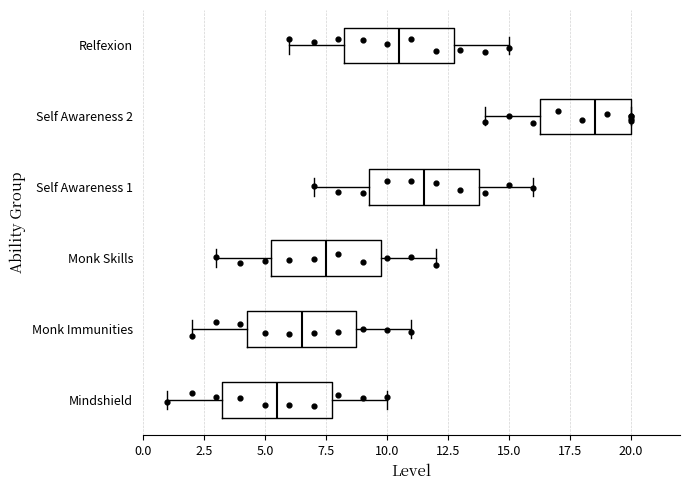

Where is the left edge of the box for Self Awareness 1 on the x-axis? The values are not printed on the chart, so give them approximately, as read against the axis.

9.5